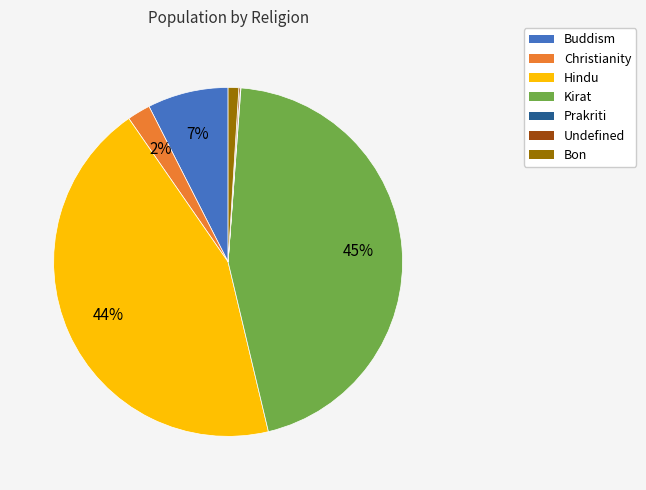

Between Bon and Christianity, which is larger?

Christianity